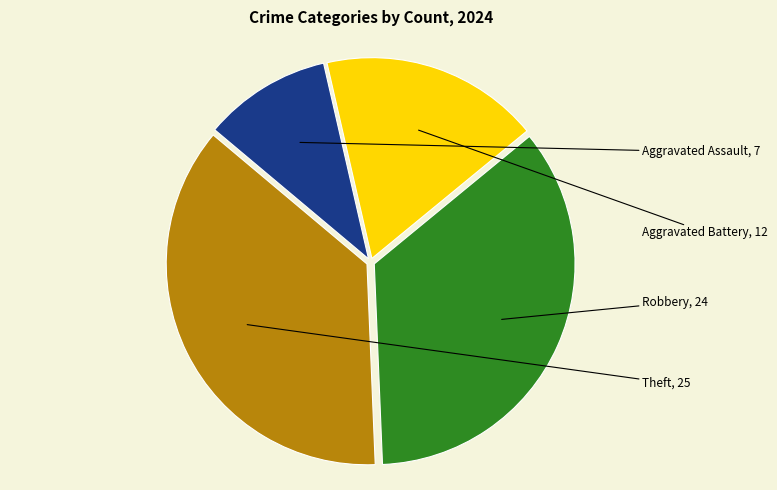

The Aggravated Assault slice represents 19% of the pie. True or false?

False